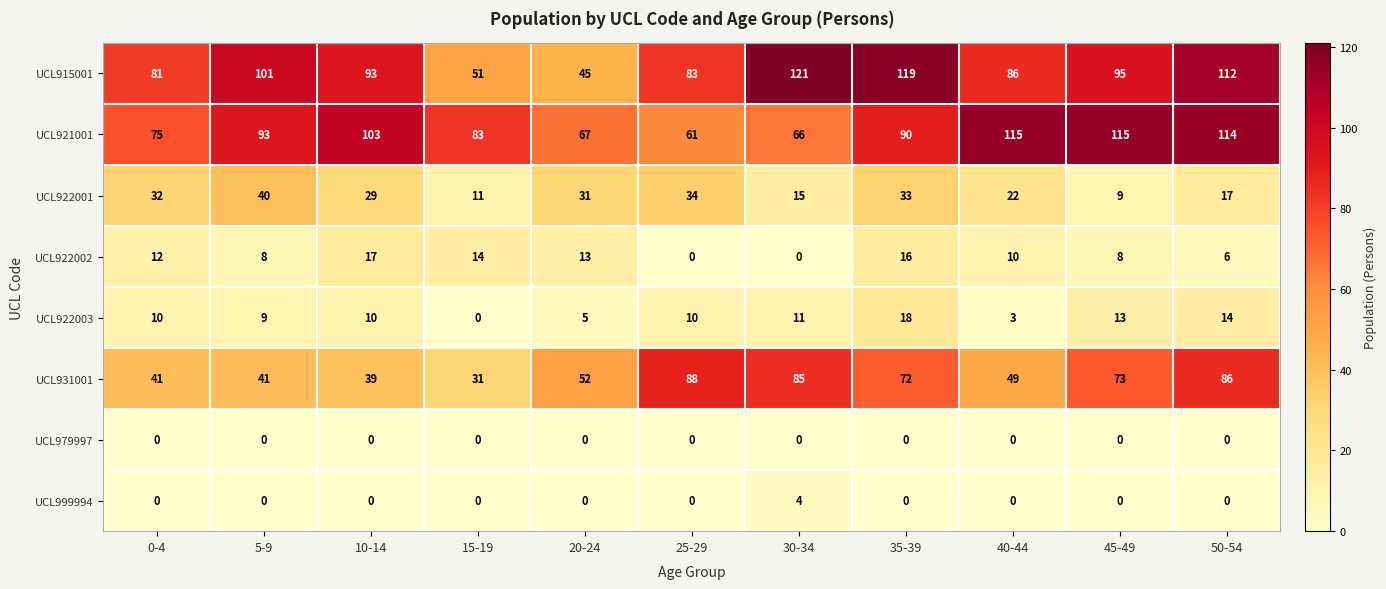

What is the difference between the UCL922001 values at 50-54 and 0-4?

15